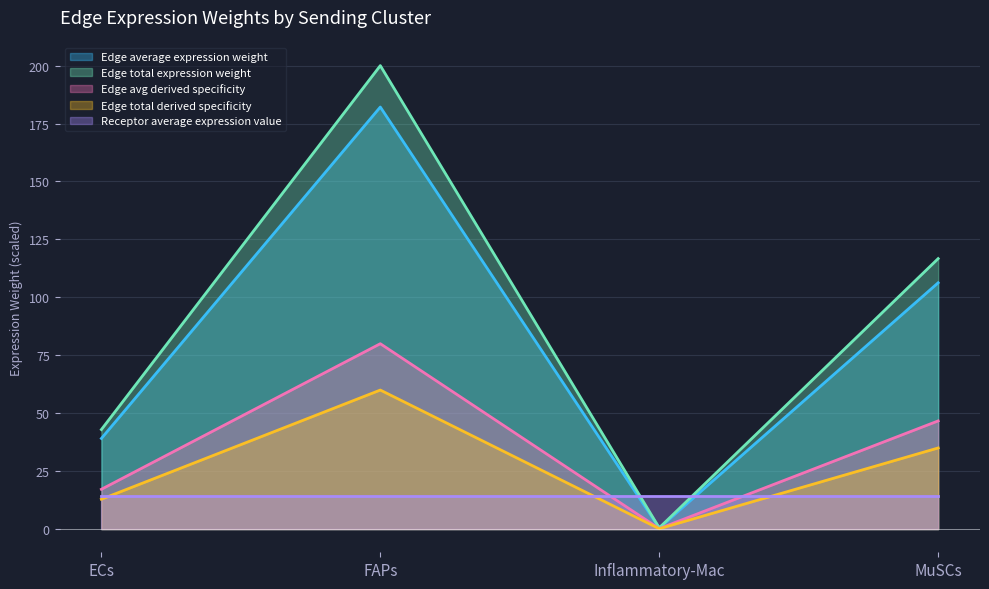

What is the difference between the maximum and minimum values in the Edge total expression derived specificity series?

59.8